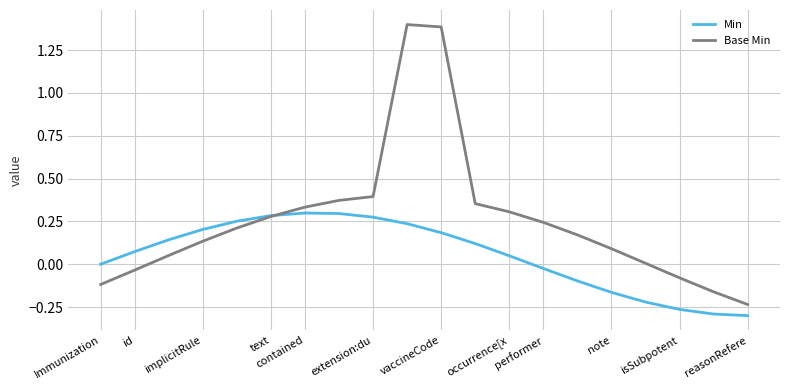

Rank the series by their maximum value, from lowest to highest.

Min, Base Min